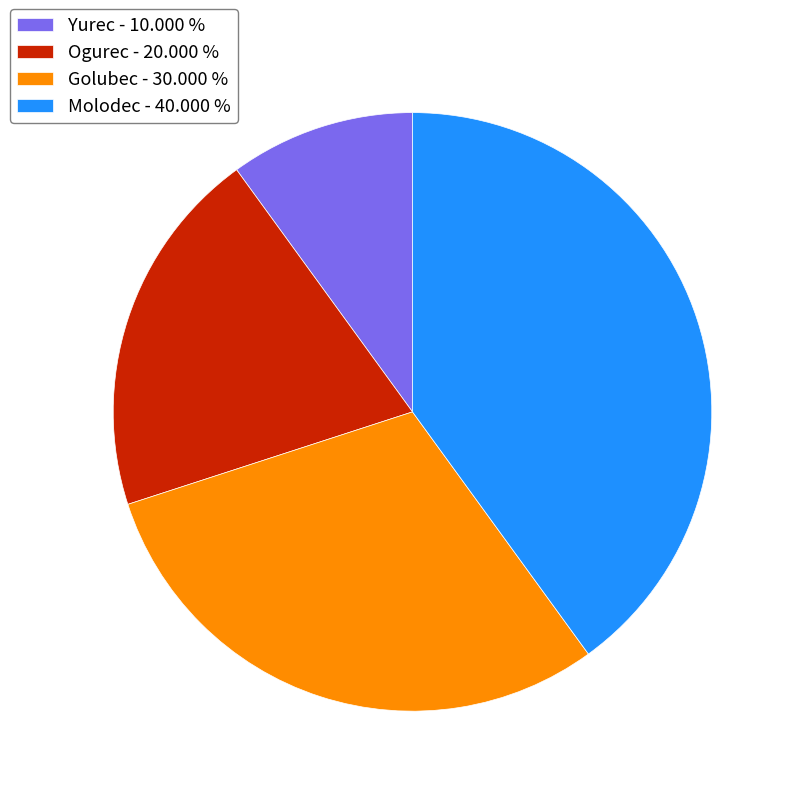

What is the ratio of the value at Ogurec to the value at Molodec?

0.5